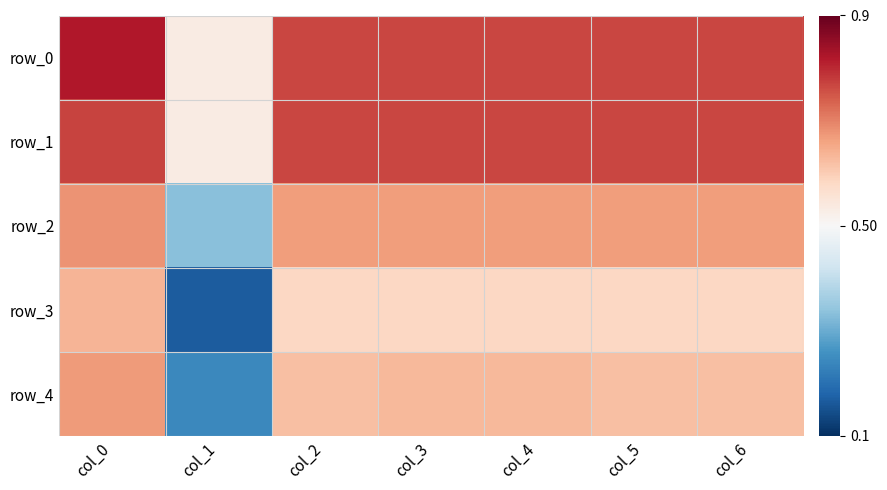

At col_4, list the series in order from smallest to largest.

row_3, row_4, row_2, row_1, row_0